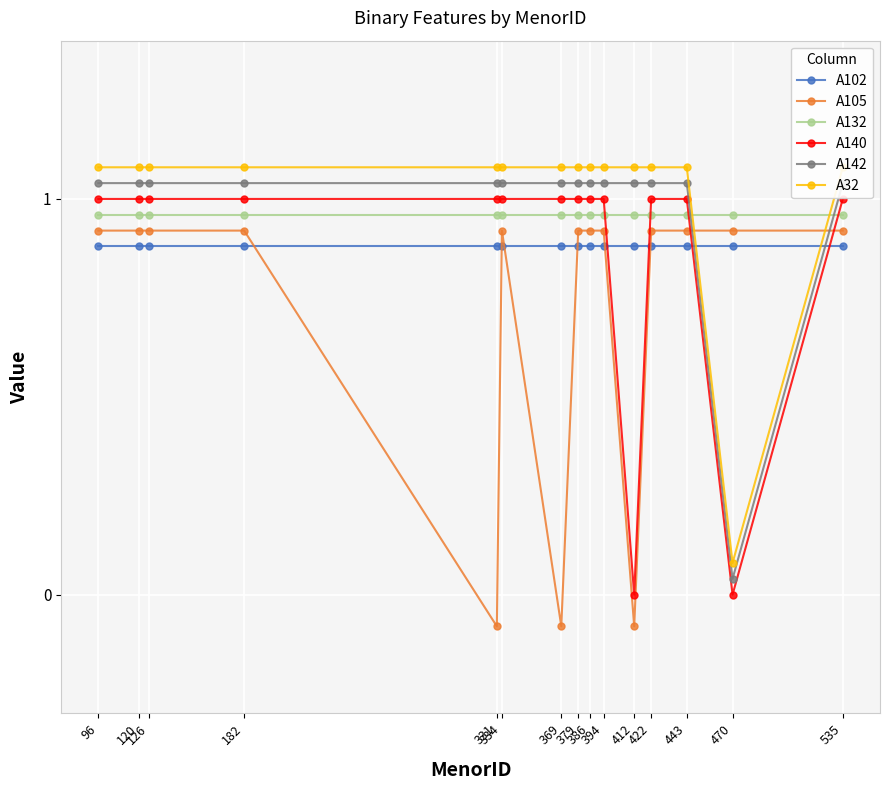

Which series ends up on top after the final intersection of A102 and A105?

A105